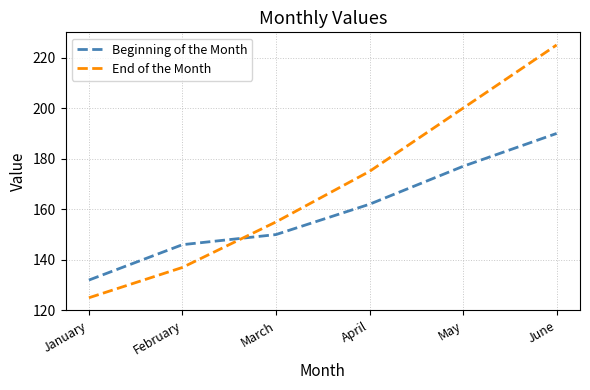

Rank the series by their maximum value, from highest to lowest.

End of the Month, Beginning of the Month